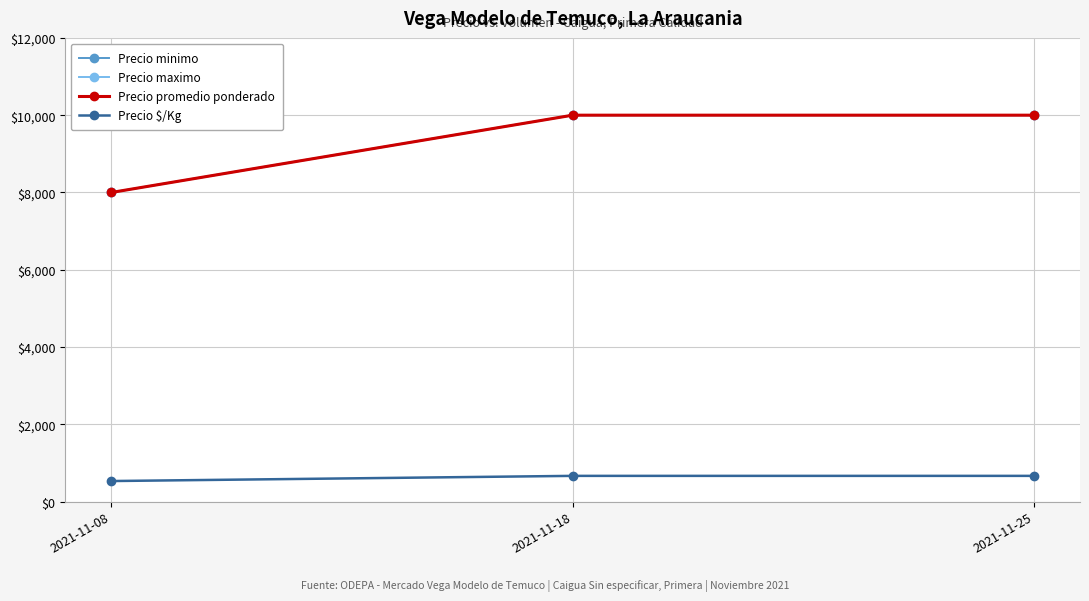

Is this an area chart (filled region under the line)?

No